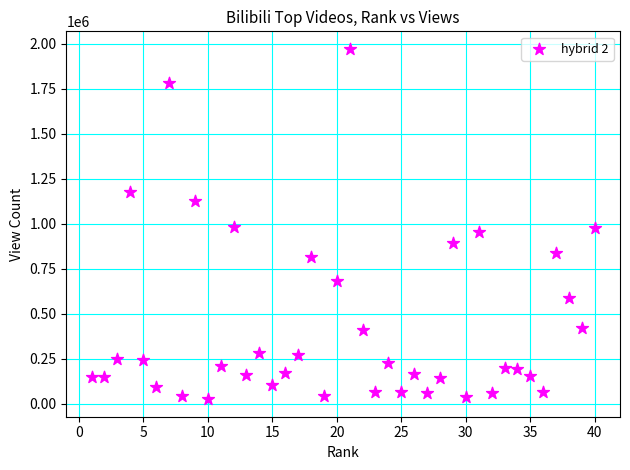

What is the range of Y values (max minus min)?

1945333